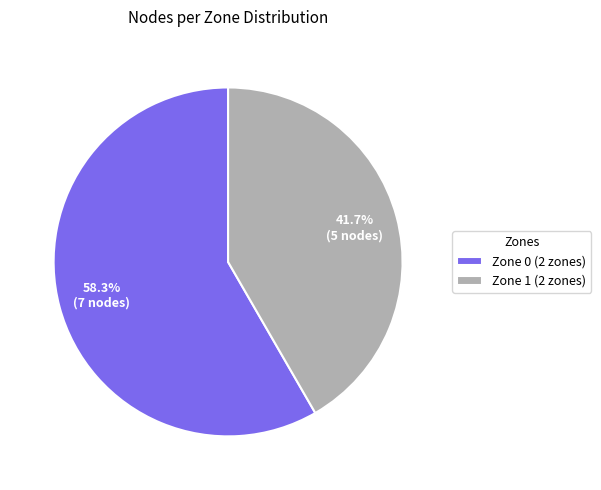

How many slices are in this pie chart?

2